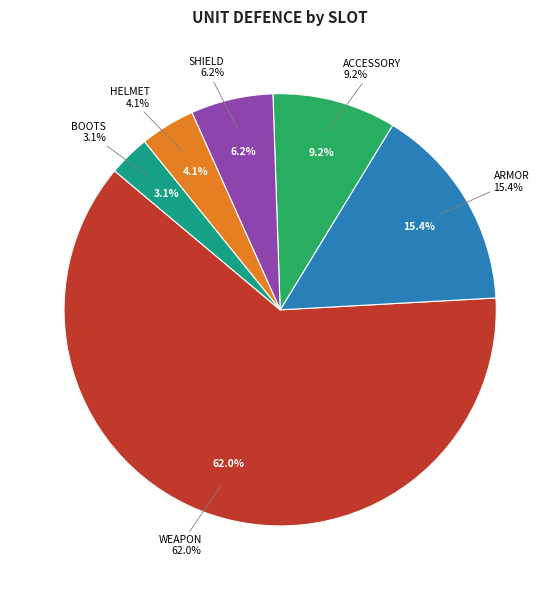

How many segments does this pie chart have?

6